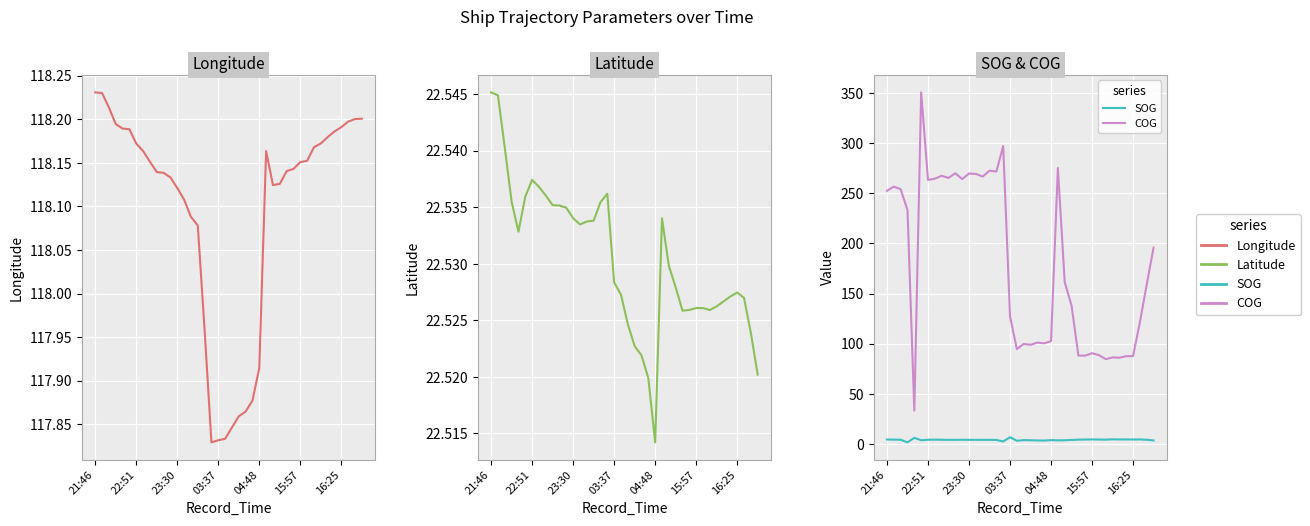

True or false: SOG and COG intersect in this chart.

False